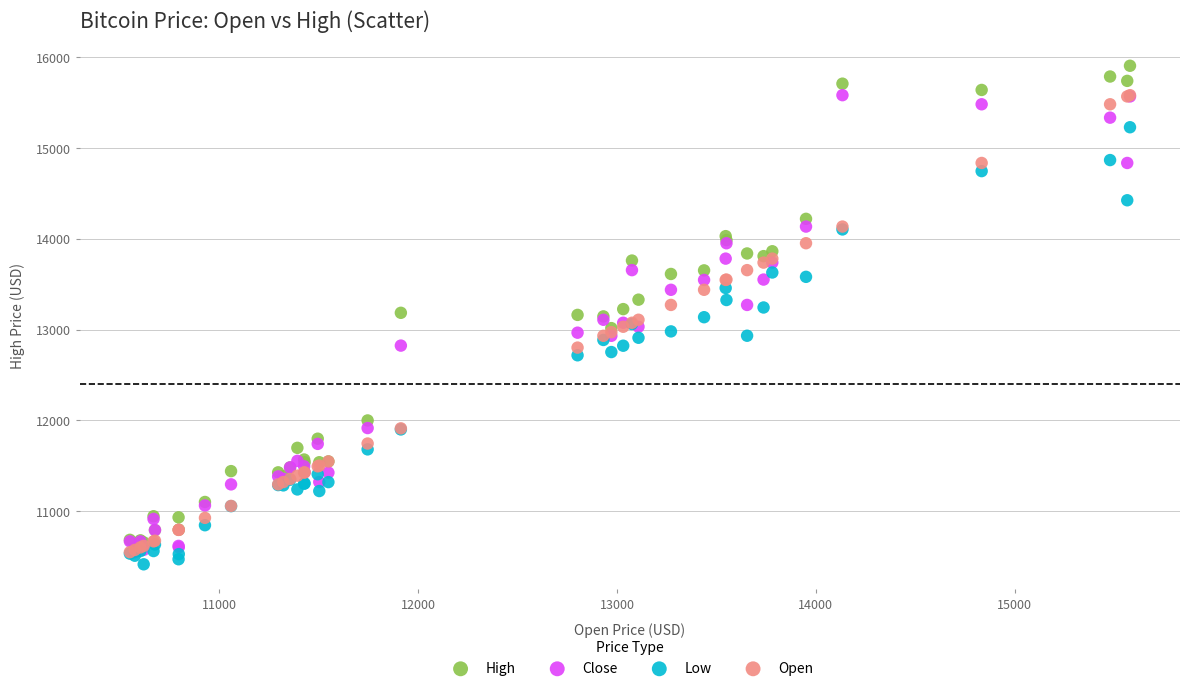

Which series contains the highest Y value?

High